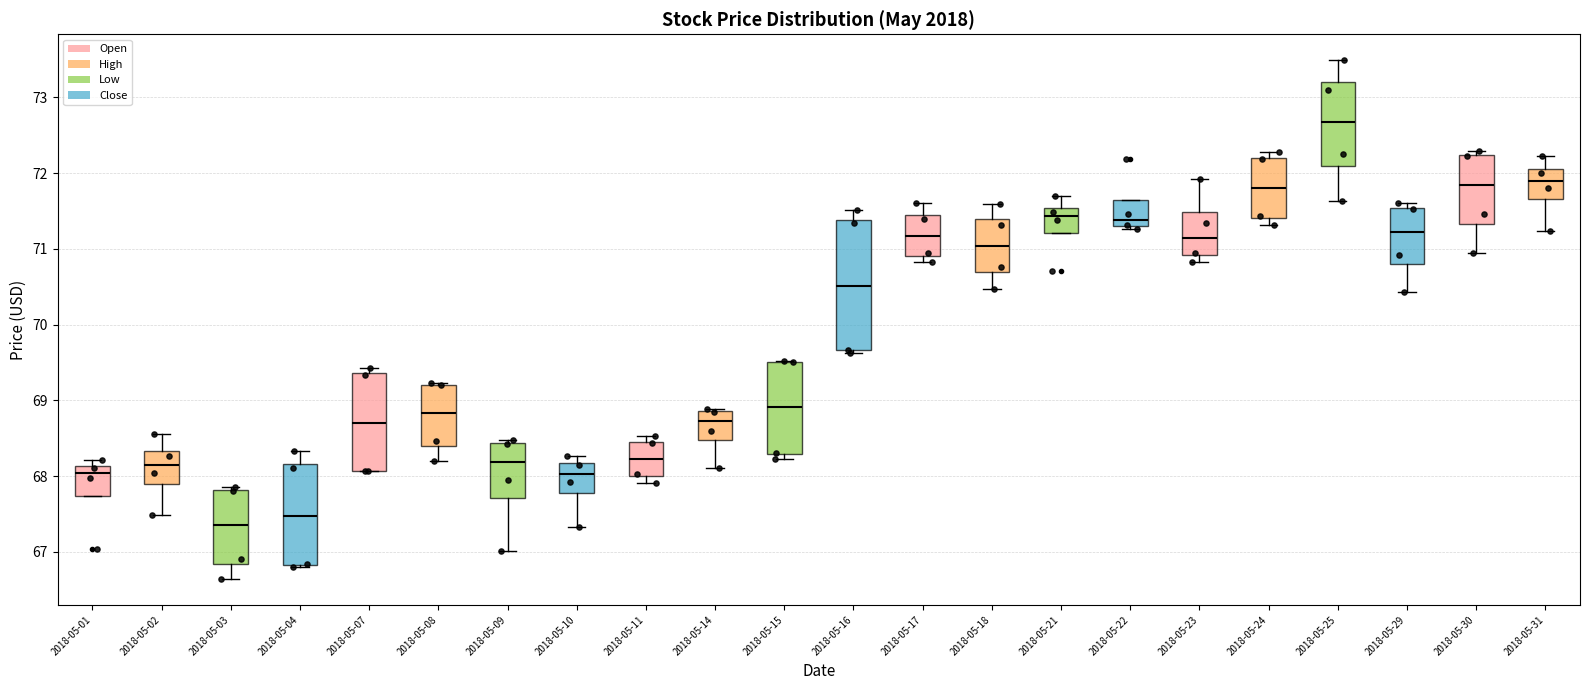

Which box's median line is the highest?

2018-05-25